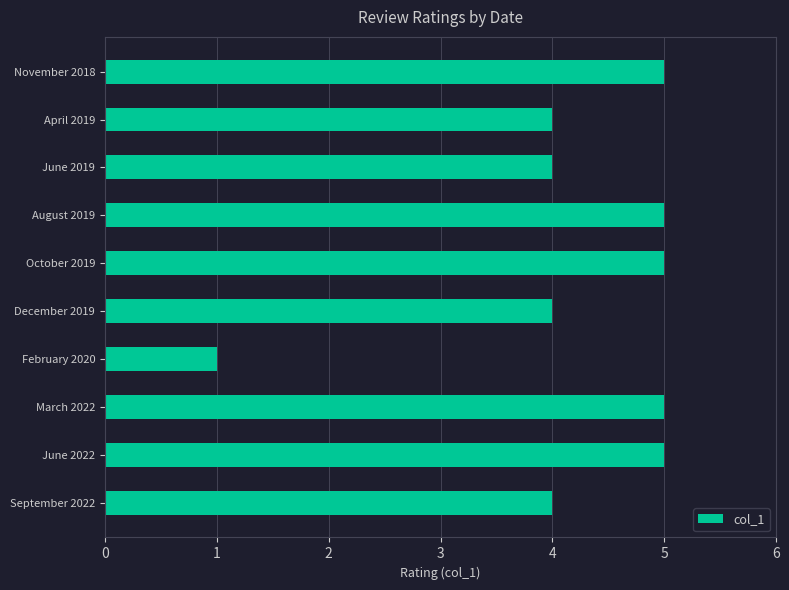

Which has a higher value, October 2019 or December 2019?

October 2019